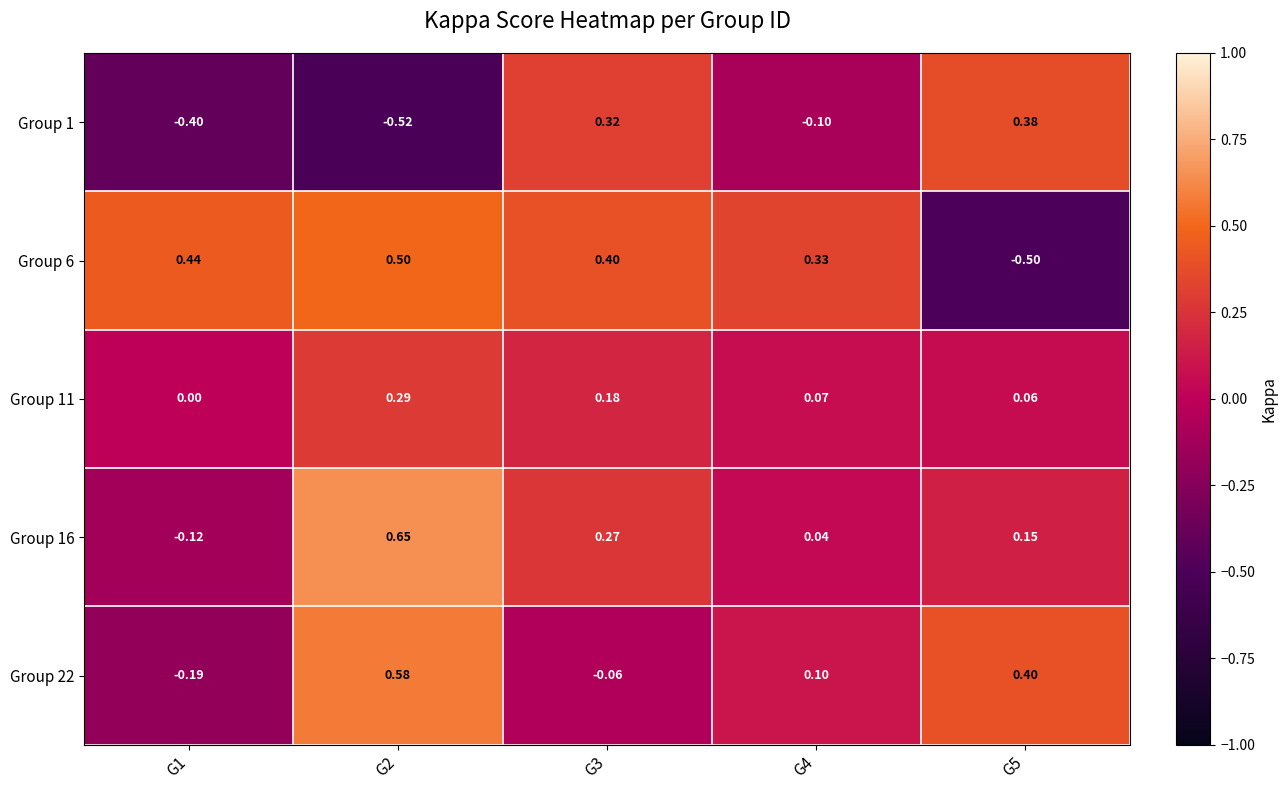

Is the value of Group 1 at G5 greater than the value of Group 11 at G1?

Yes